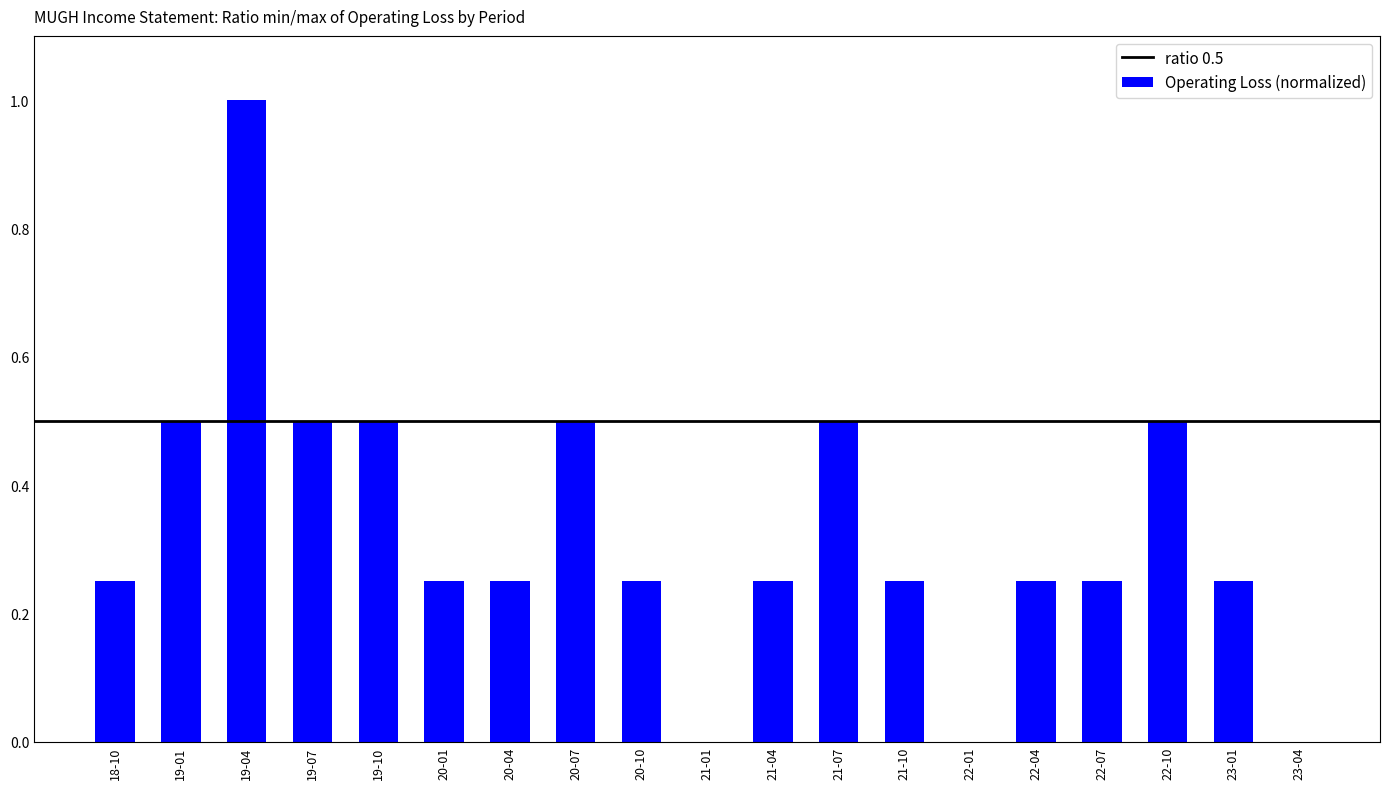

Which category has the highest value across all series?

19-04